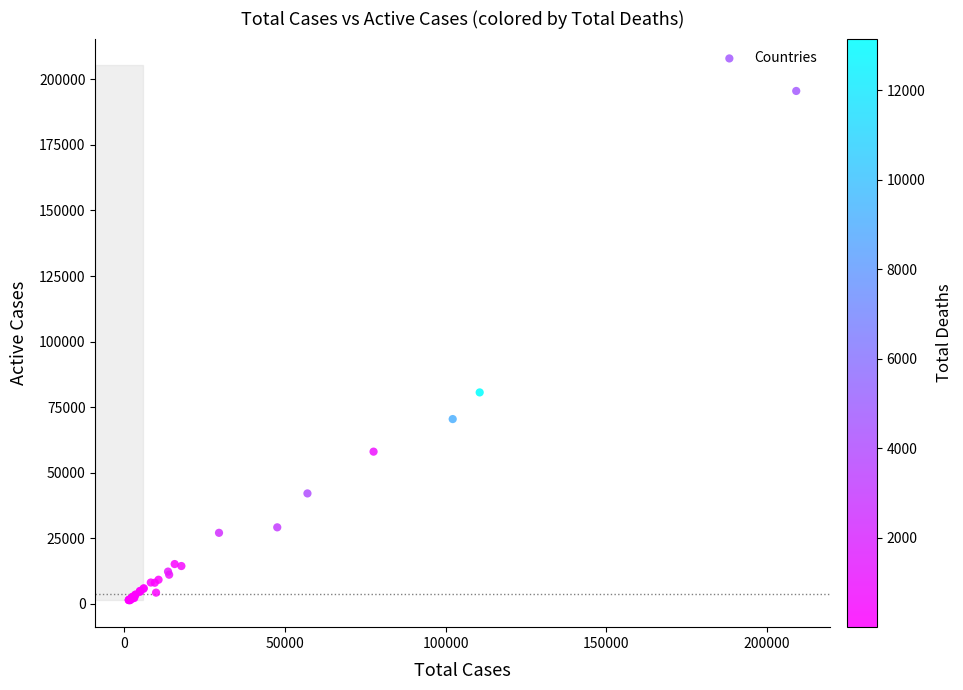

What Y value in the scatter plot is closest to 98437?

80572